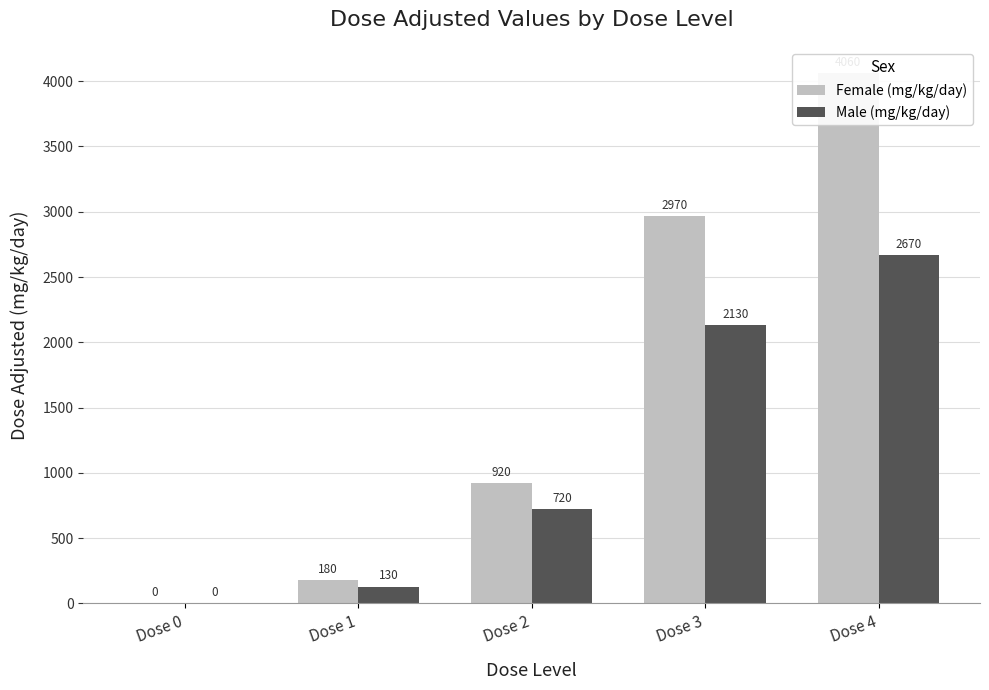

Which series changed the most between Dose 2 and Dose 3?

Female (mg/kg/day)